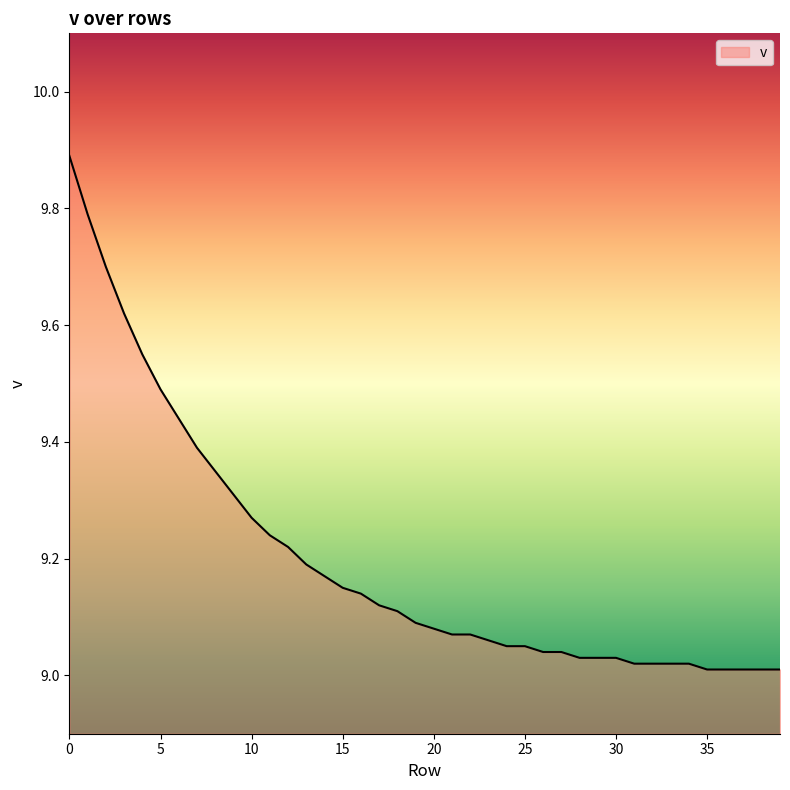

Does the chart have visible grid lines?

No